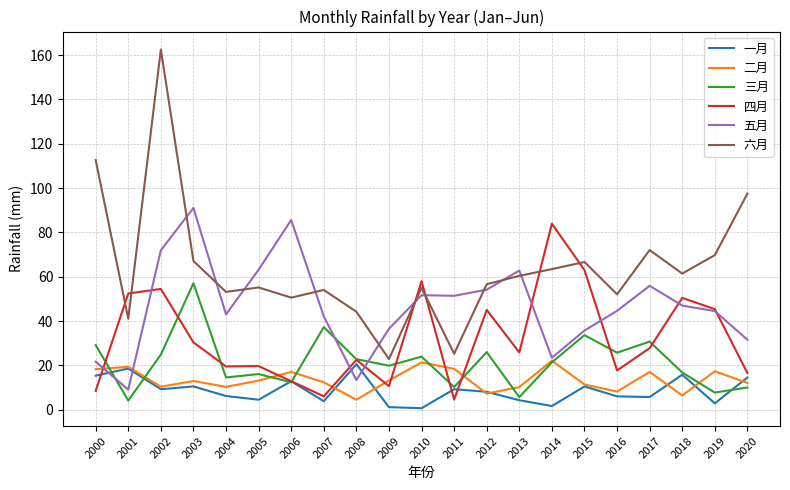

At which category is the sum across all series the highest?

2002